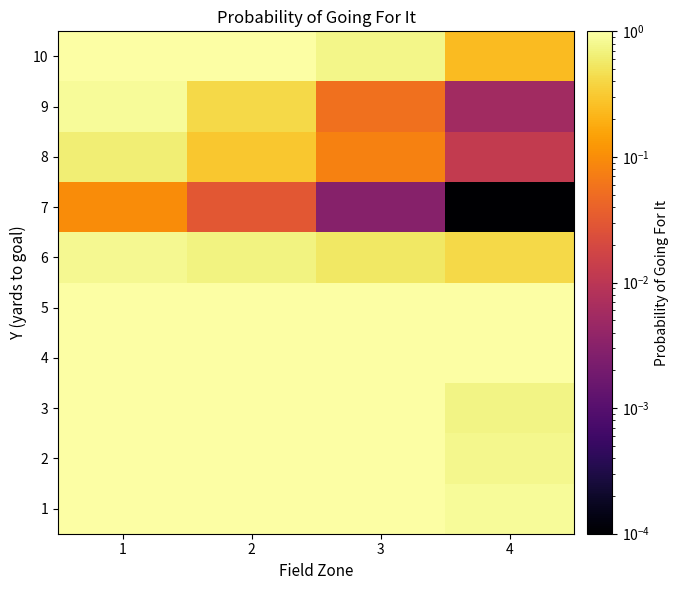

What is the maximum value shown in the chart?

1.0